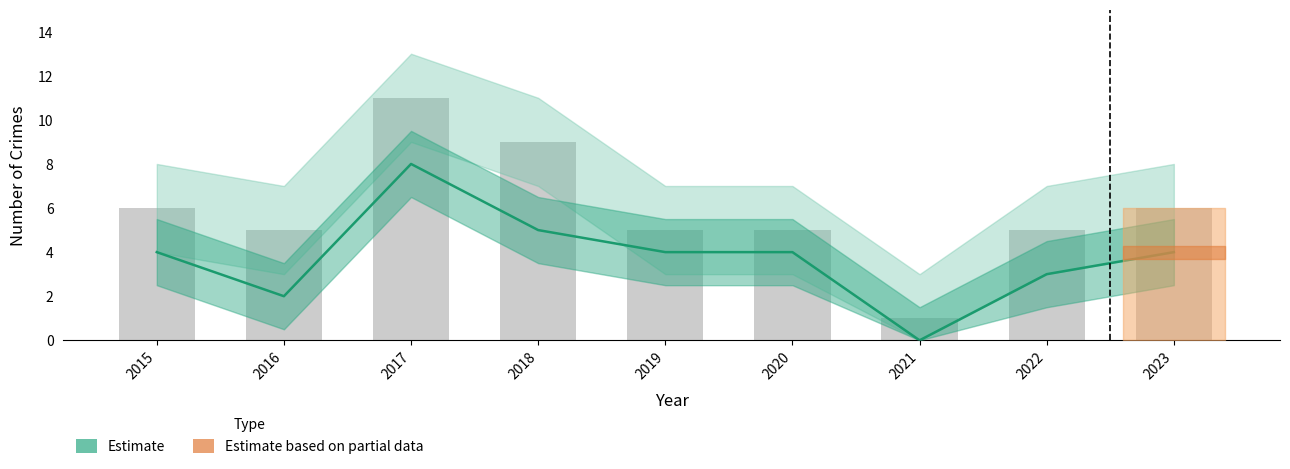

Reading left to right, extract all data points from this chart.

Robbery (Estimate): 4	2	8	5	4	4	0	3	4
Total: 6	5	11	9	5	5	1	5	6